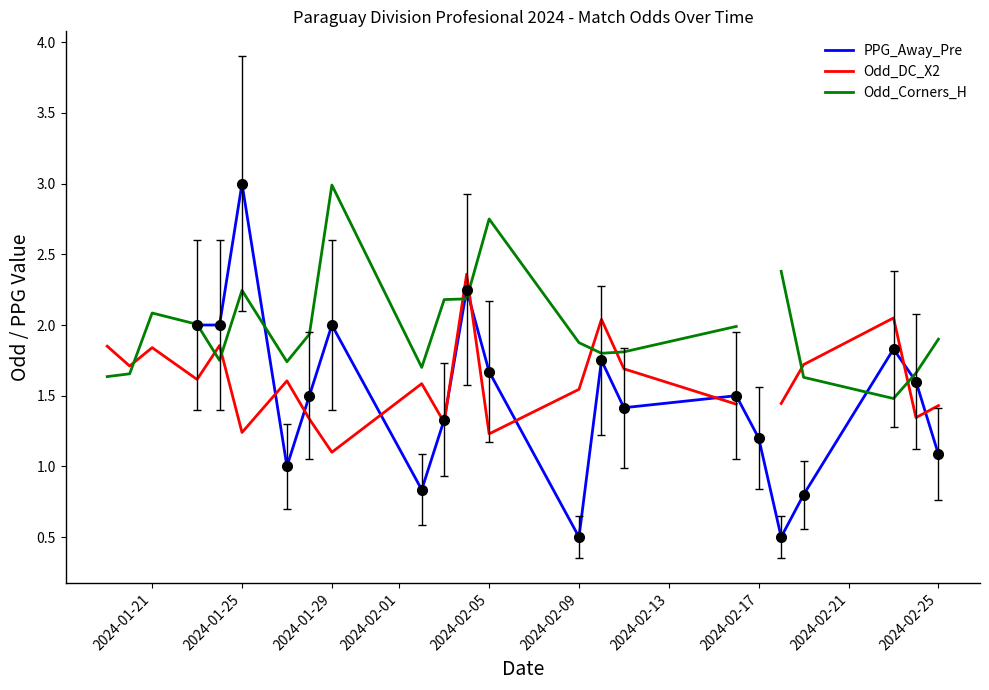

How many categories are shown in the chart?

23